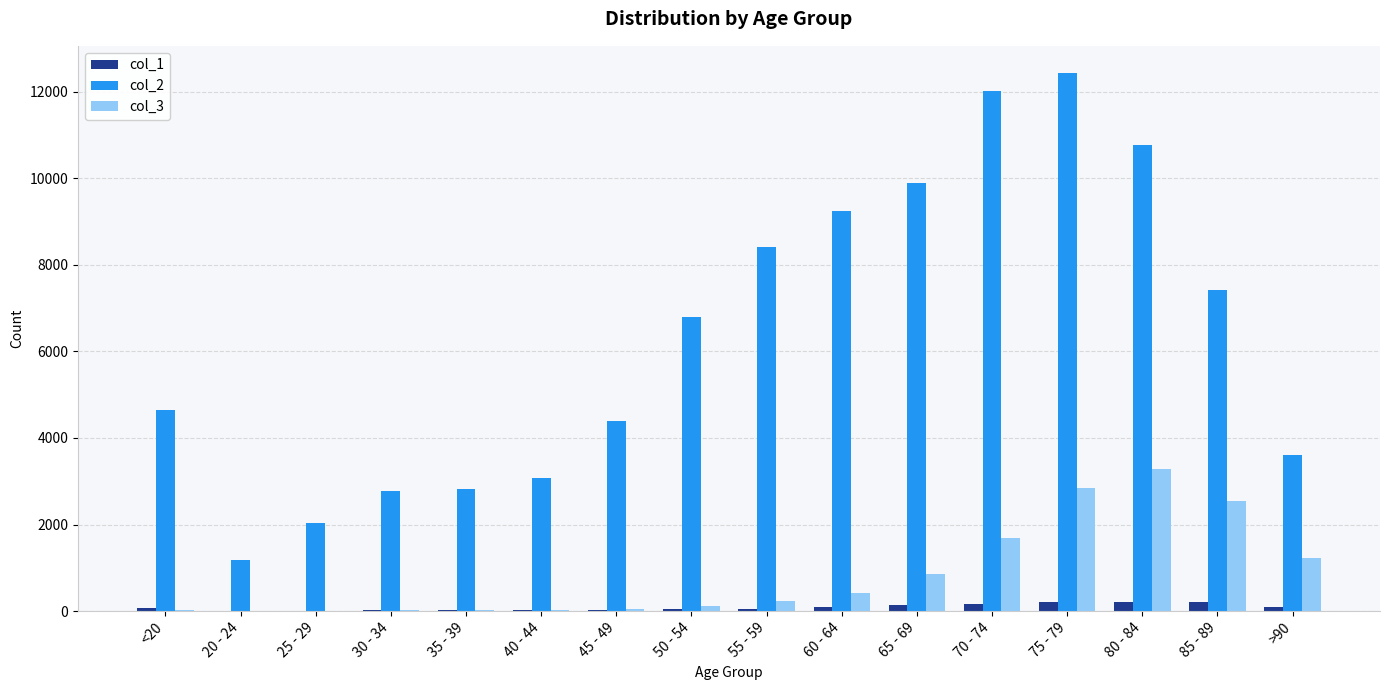

Is it true that col_2 equals 1191 at <20?

False